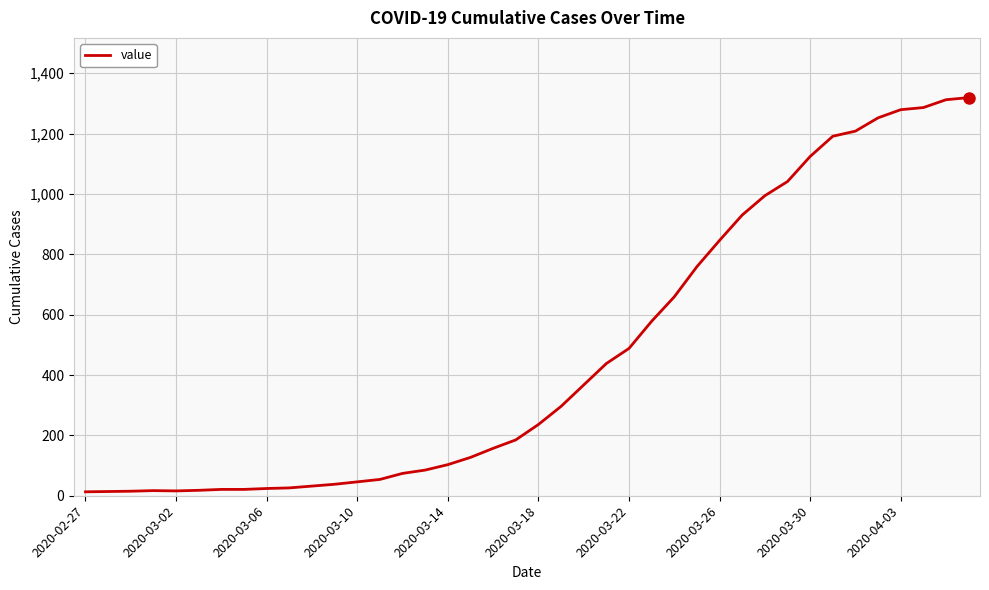

What is the maximum value shown in the chart?

1319